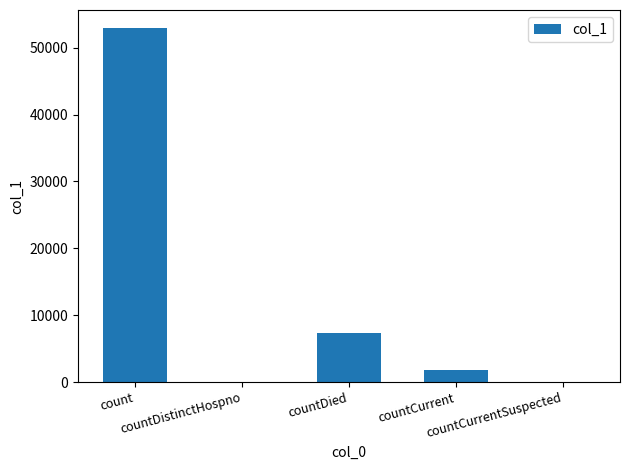

What is the average value?

12408